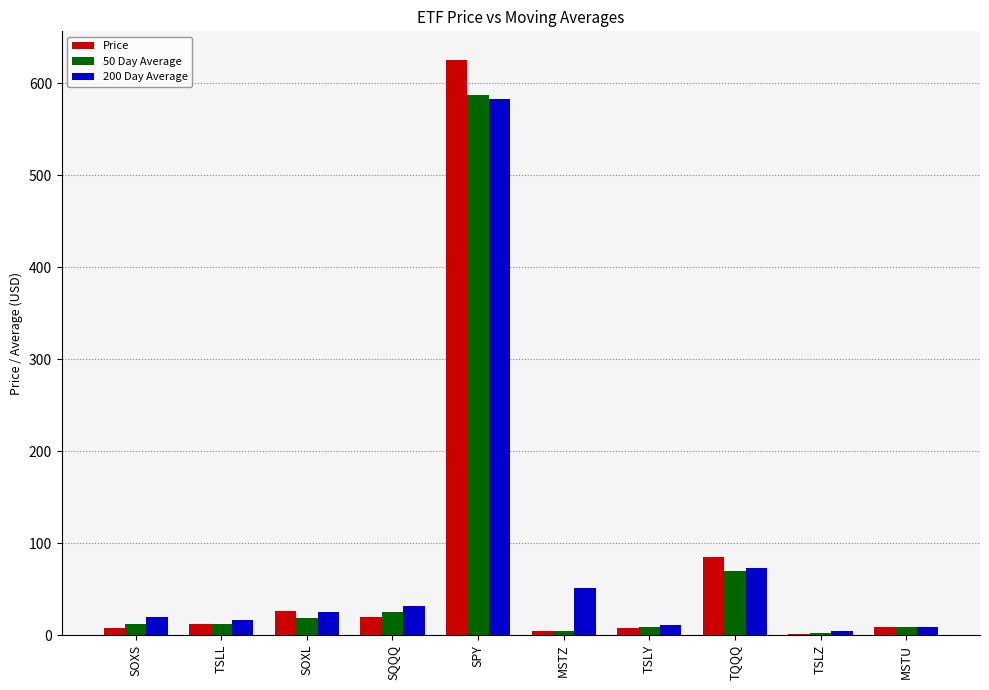

At which category is the sum across all series the highest?

SPY